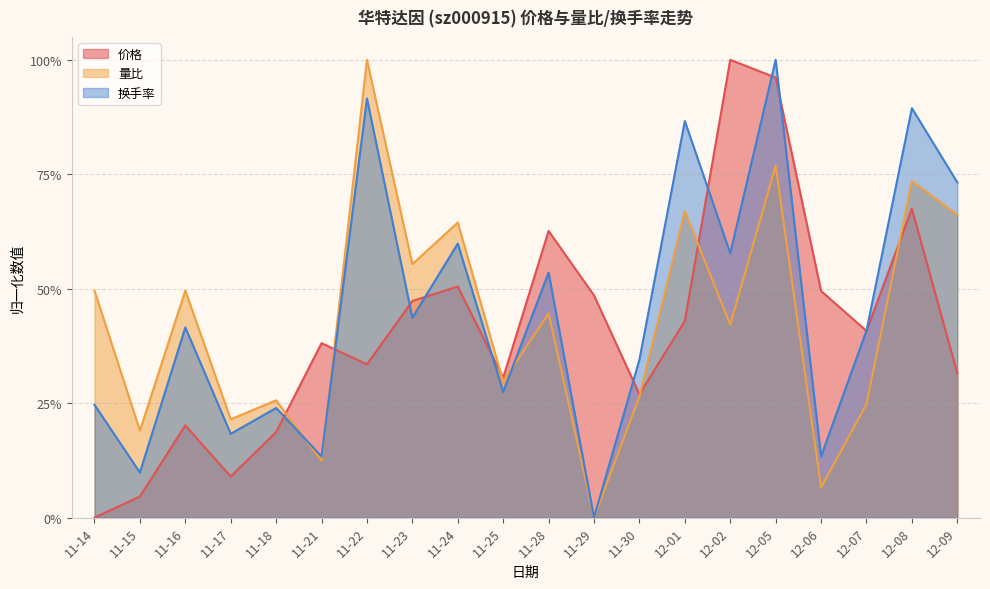

What is the total value across all series at 11-18?

0.7